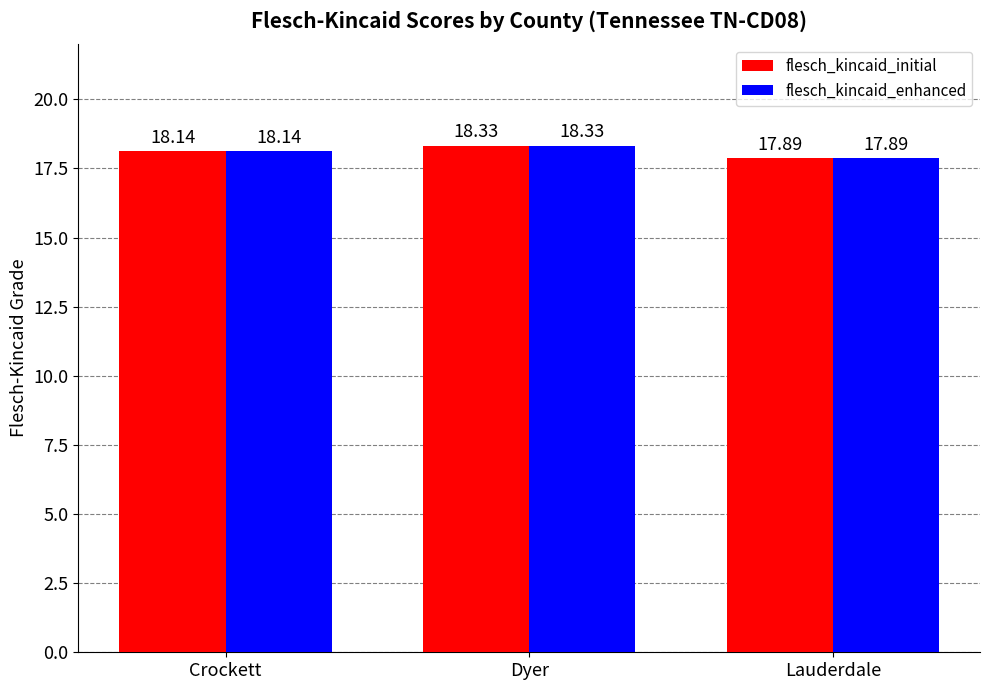

Reading right to left, list all the values displayed in this chart.

flesch_kincaid_initial: Lauderdale=17.9	Dyer=18.3	Crockett=18.1
flesch_kincaid_enhanced: Lauderdale=17.9	Dyer=18.3	Crockett=18.1